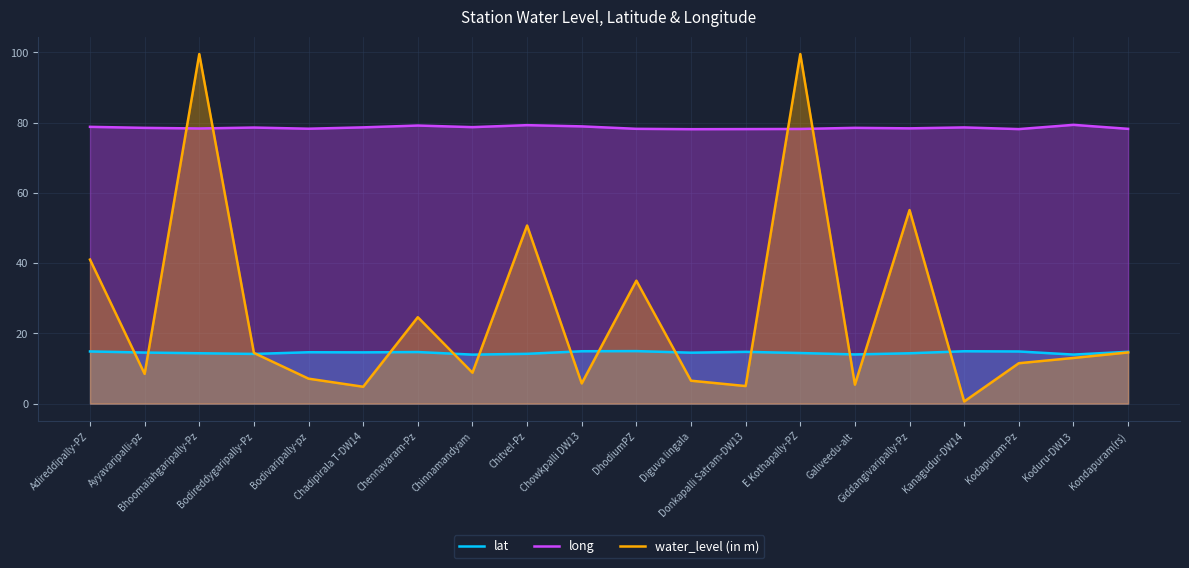

What is the greatest value displayed?

99.5